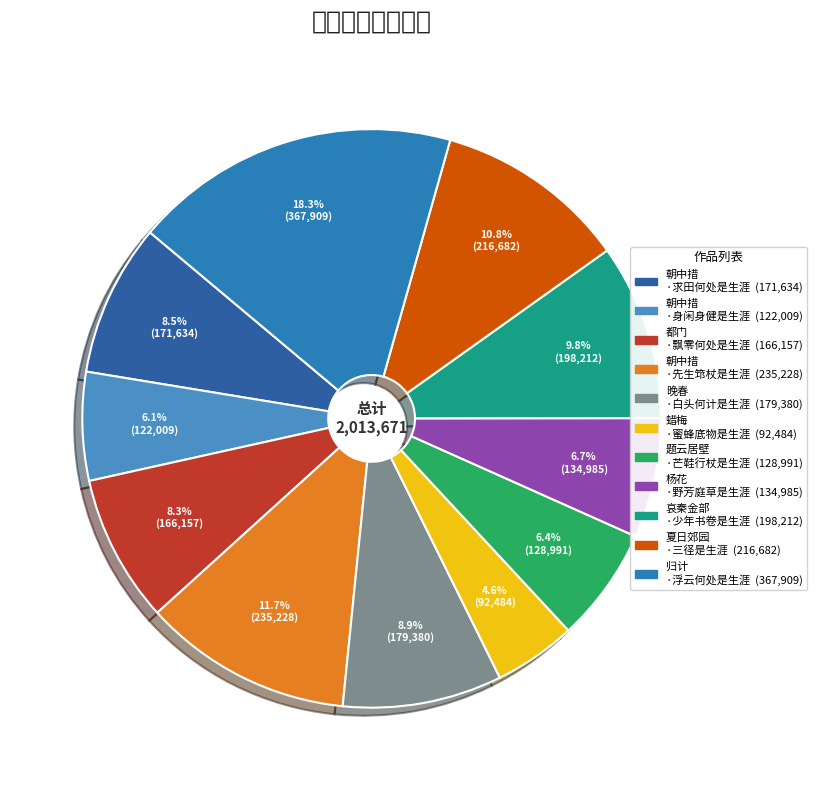

Which category has the biggest portion of the pie?

归计·浮云何处是生涯